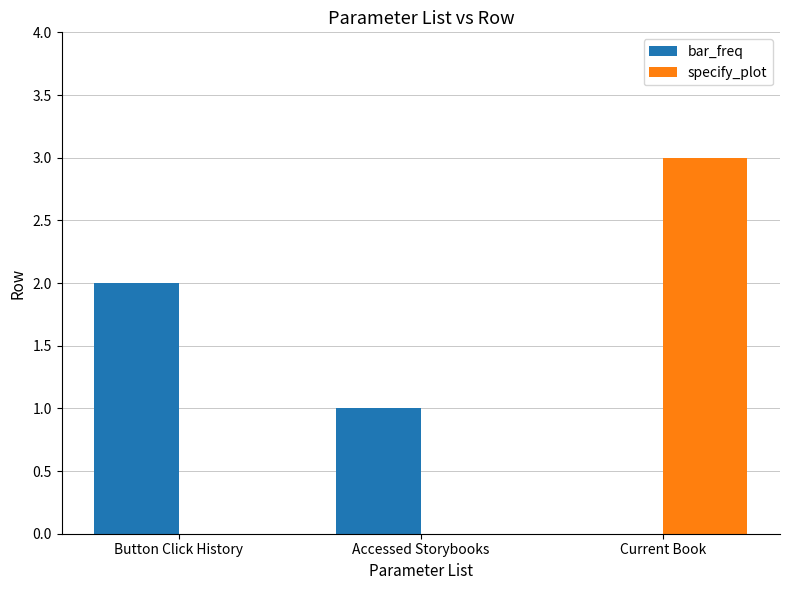

The value of bar_freq at Current Book is 1. True or false?

False